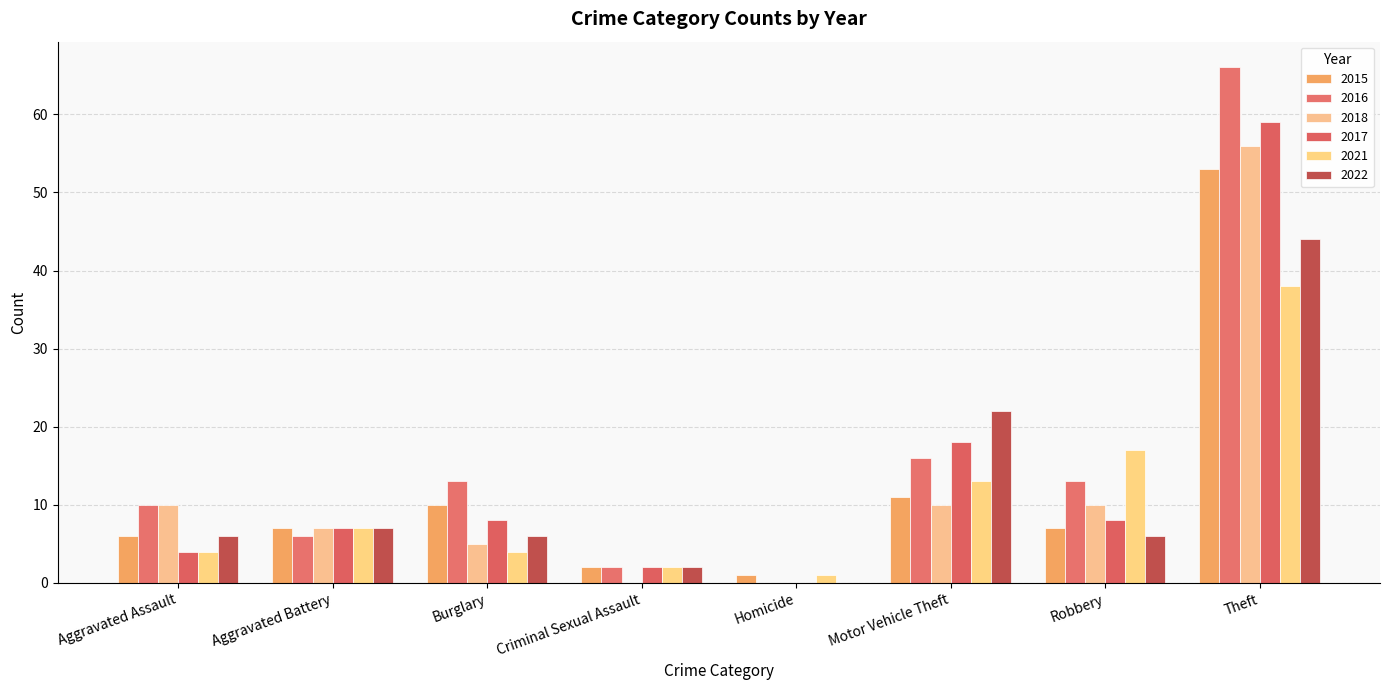

Which label corresponds to the largest value in the chart?

Theft